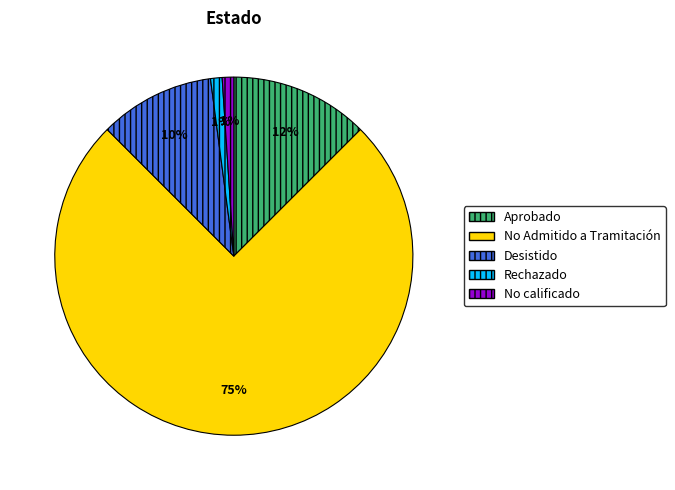

How many slices are in this pie chart?

5